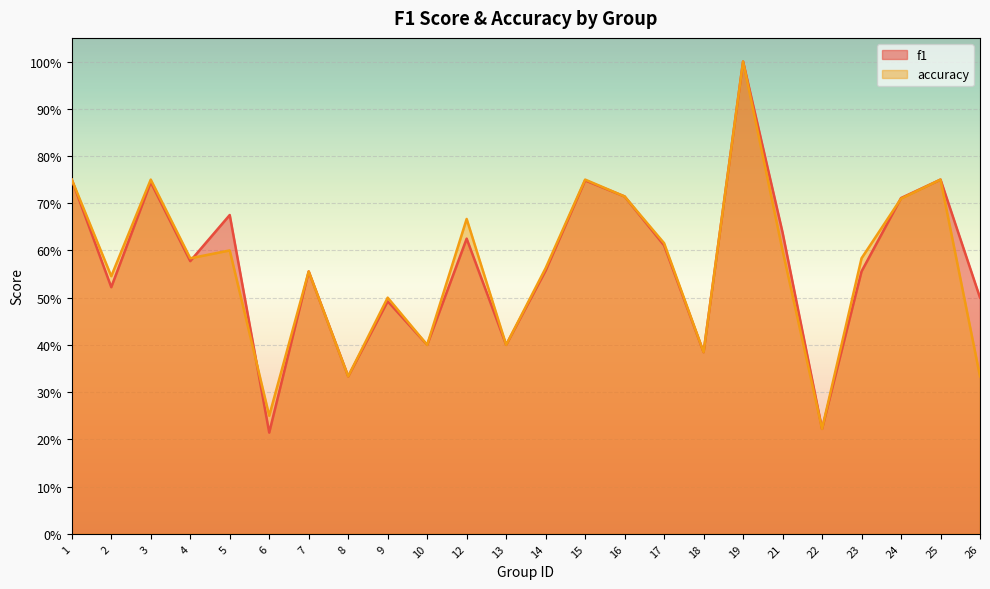

Between 22 and 8, which is larger?

8